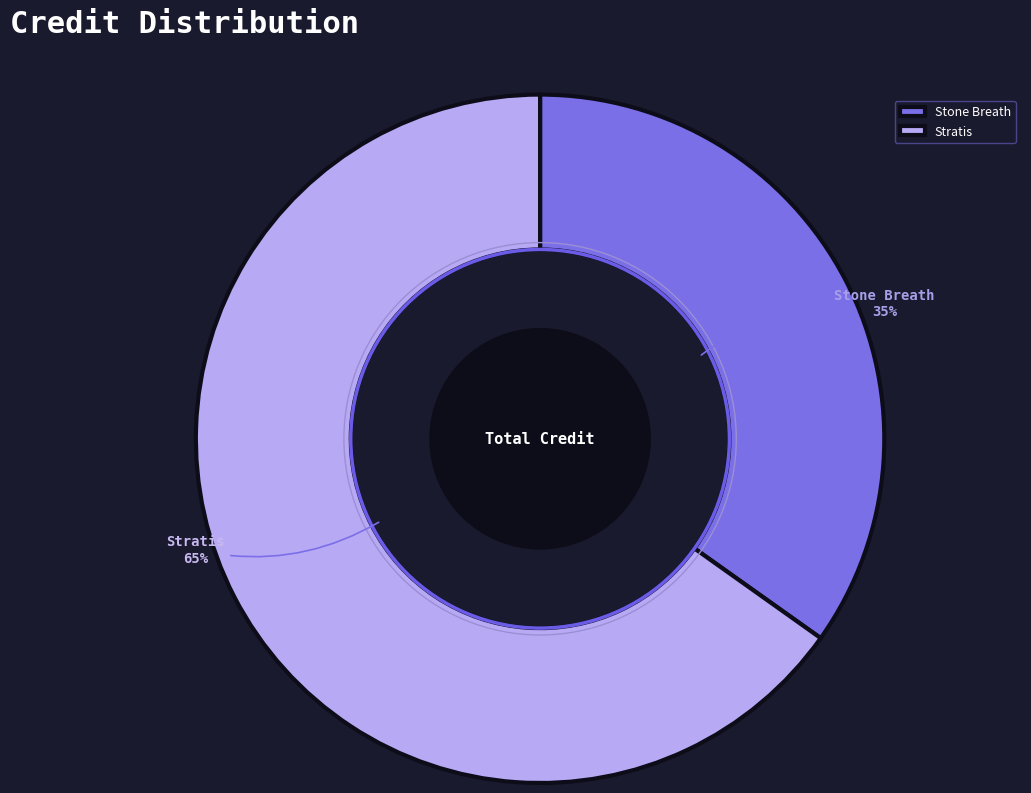

Do Stratis and Stone Breath together represent more than half of the pie?

Yes